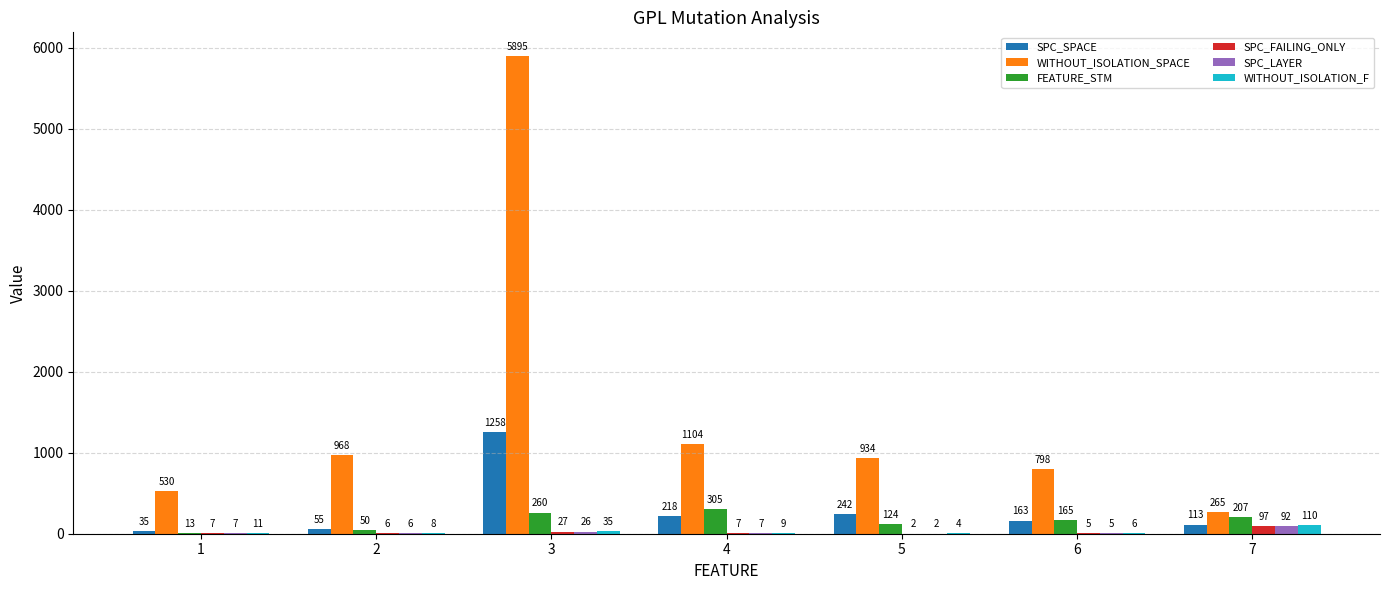

Which series has the widest spread of values?

WITHOUT_ISOLATION_SPACE